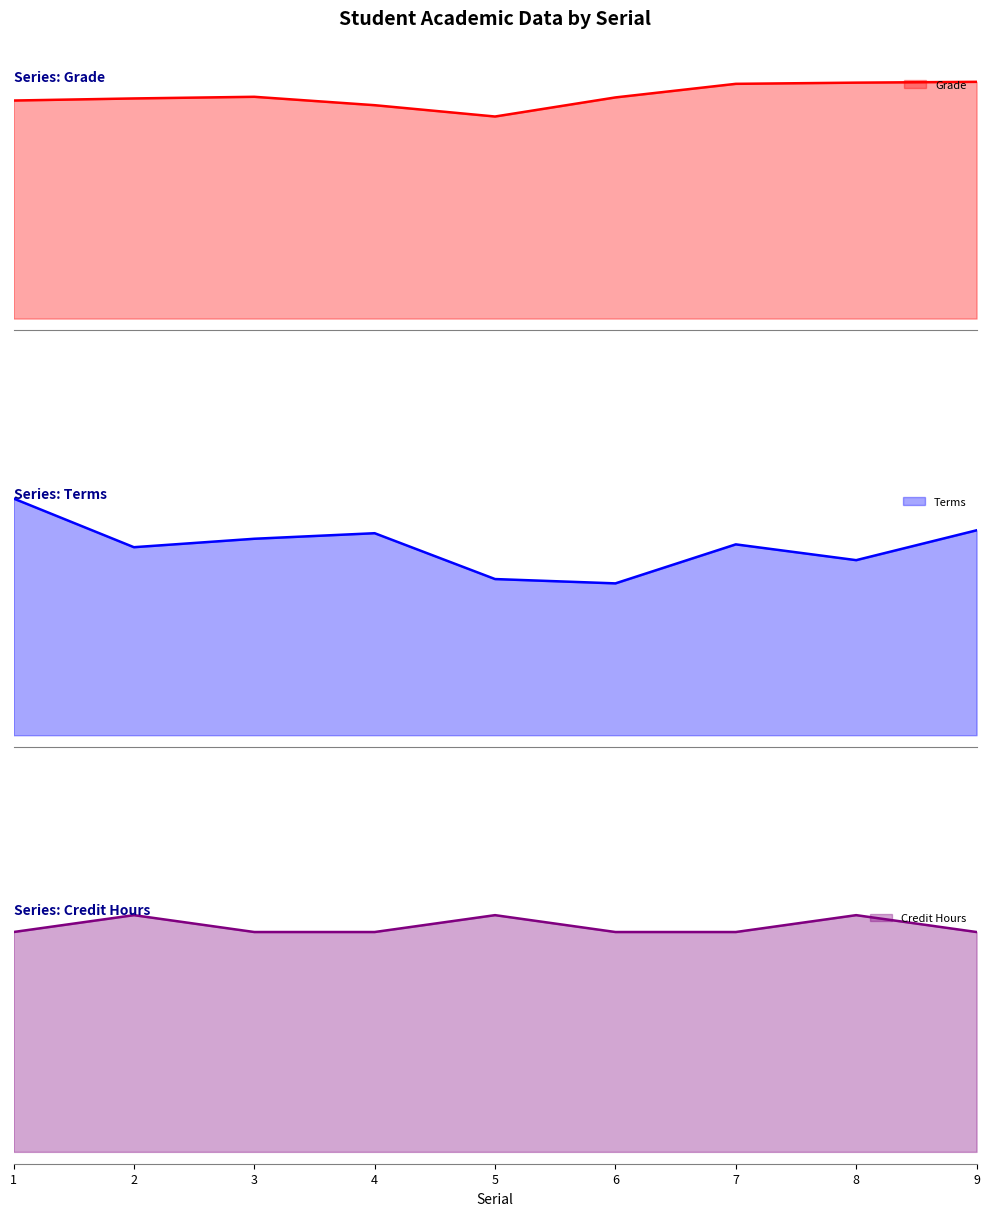

How many data points in Grade are above 78?

4